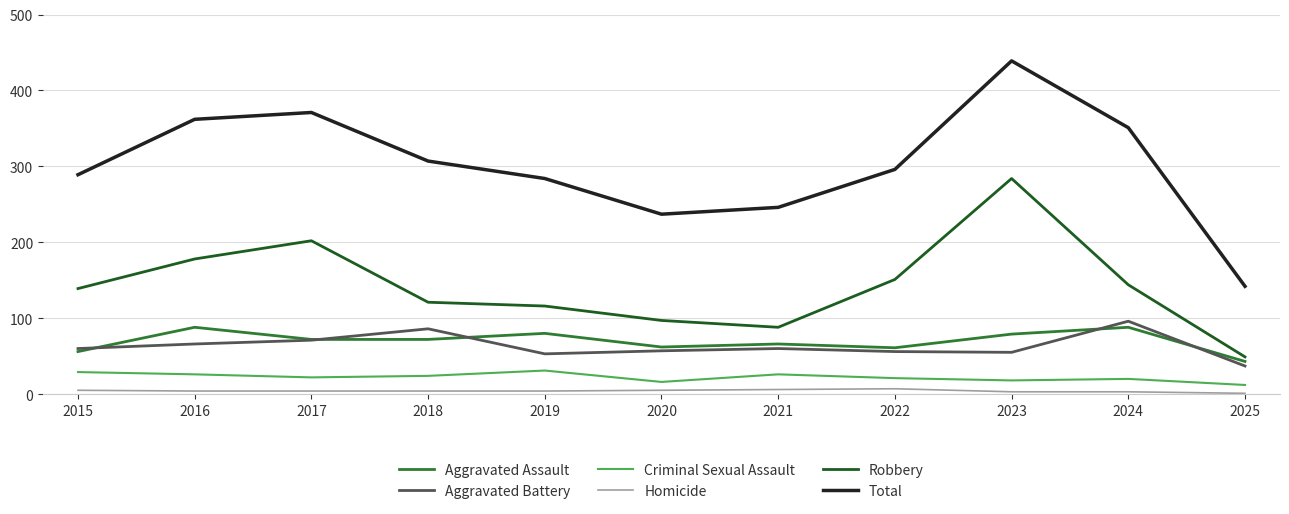

Is the value of Total at 2025 greater than the value of Aggravated Battery at 2015?

Yes